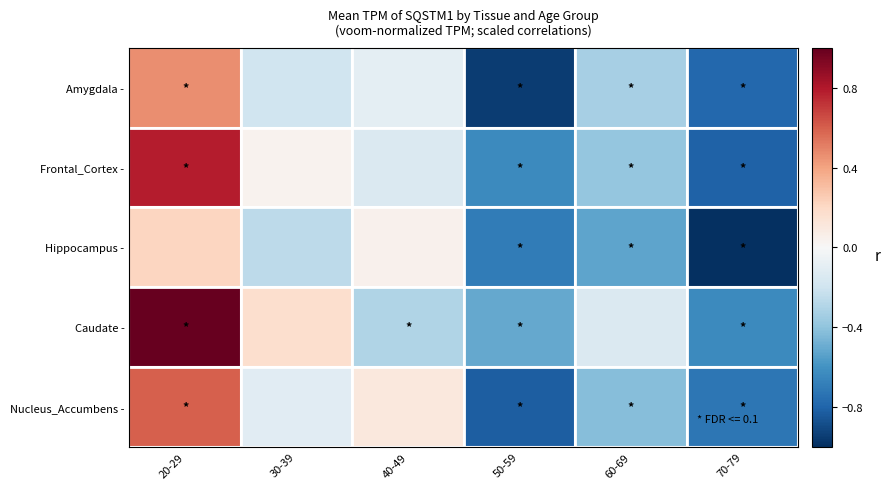

Rank the series by their maximum value, from highest to lowest.

Caudate -, Frontal_Cortex -, Nucleus_Accumbens -, Amygdala -, Hippocampus -